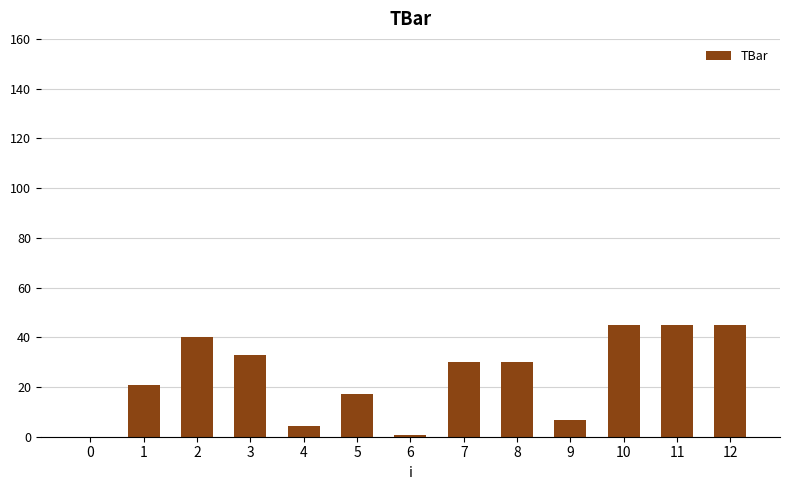

Reading left to right, what are all the values shown in this chart?

0=0.0	1=20.8	2=40.2	3=32.9	4=4.5	5=17.2	6=0.8	7=30.0	8=30.0	9=6.9	10=45.0	11=45.0	12=45.0